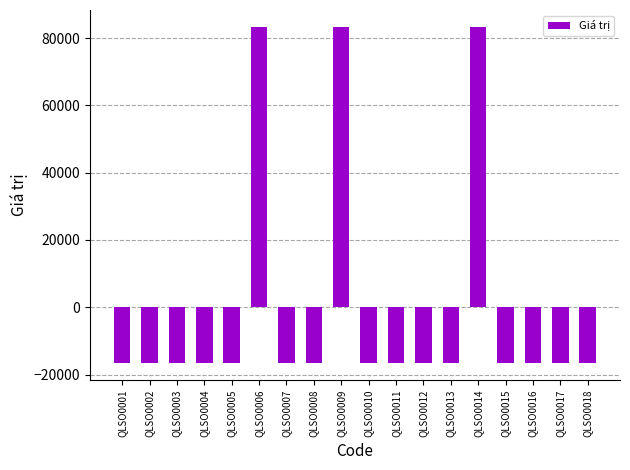

Between QLSO0008 and QLSO0009, which is larger?

QLSO0009